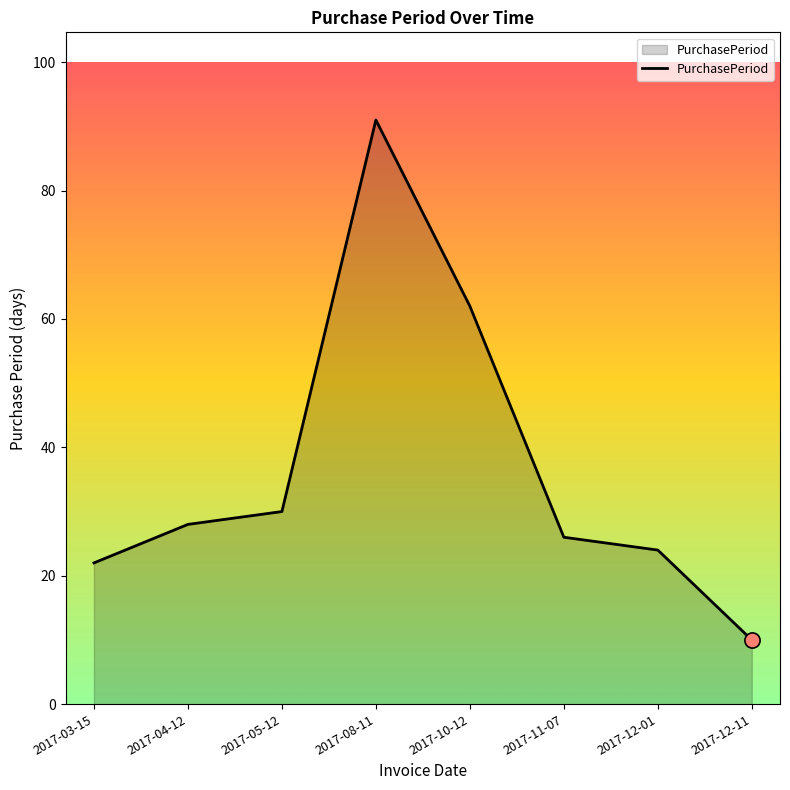

What is the change in value from 2017-12-01 to 2017-12-11?

-14